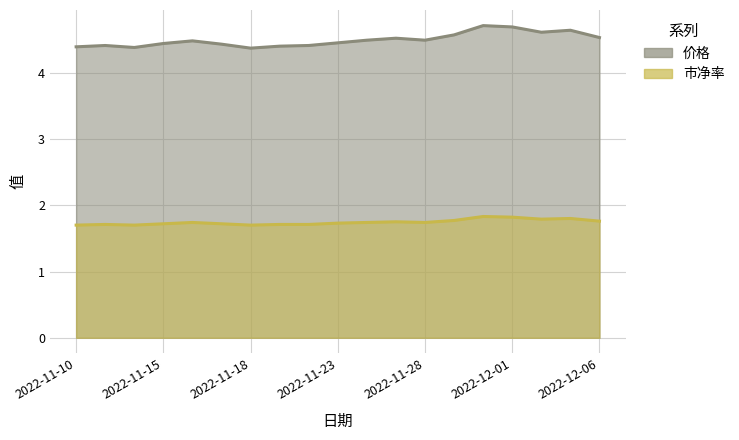

True or false: 市净率 and 价格 intersect in this chart.

False